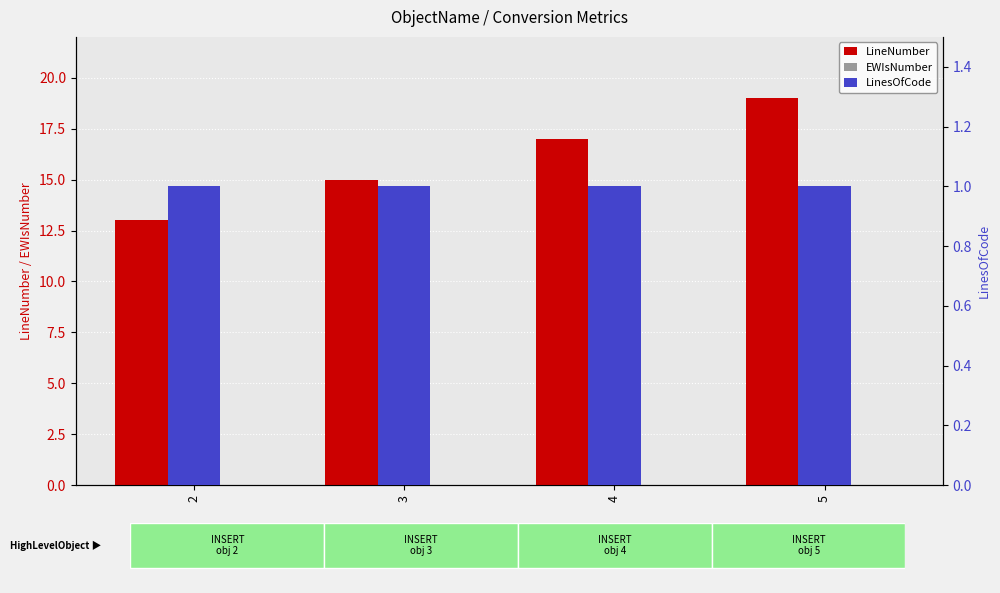

What is the sum of all LineNumber values?

64